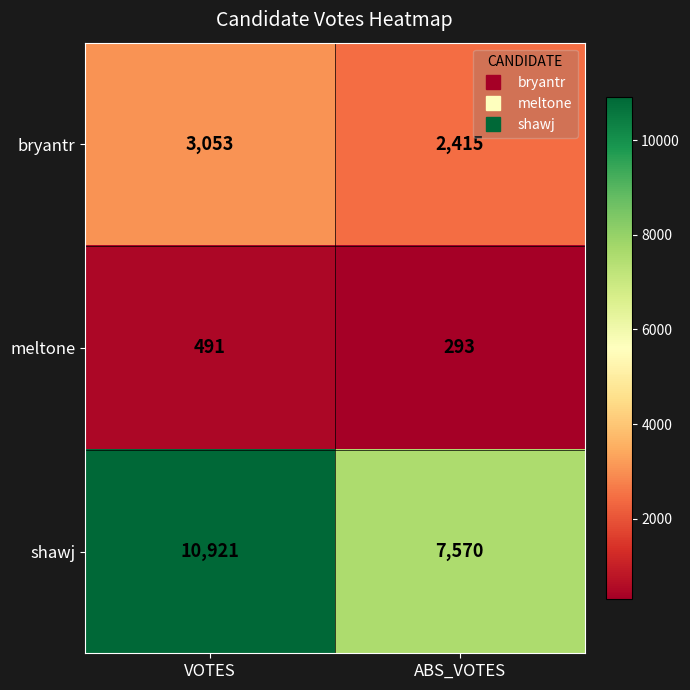

What is the sum of all shawj values?

18491